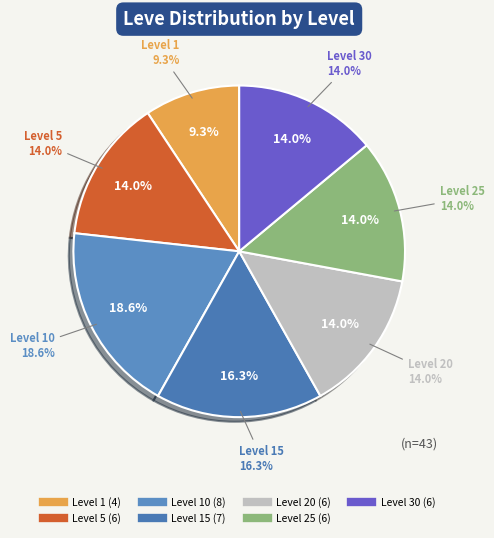

To the nearest percent, what is the difference between the Level 10 and Level 5 slice percentages?

5%